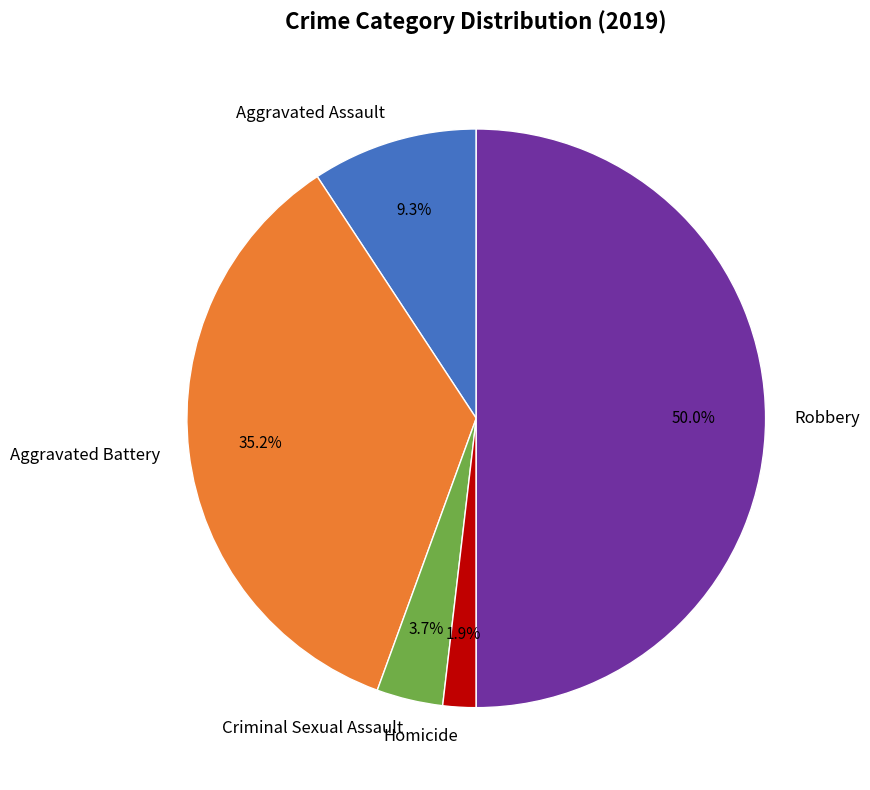

Count the number of slices in the pie.

5